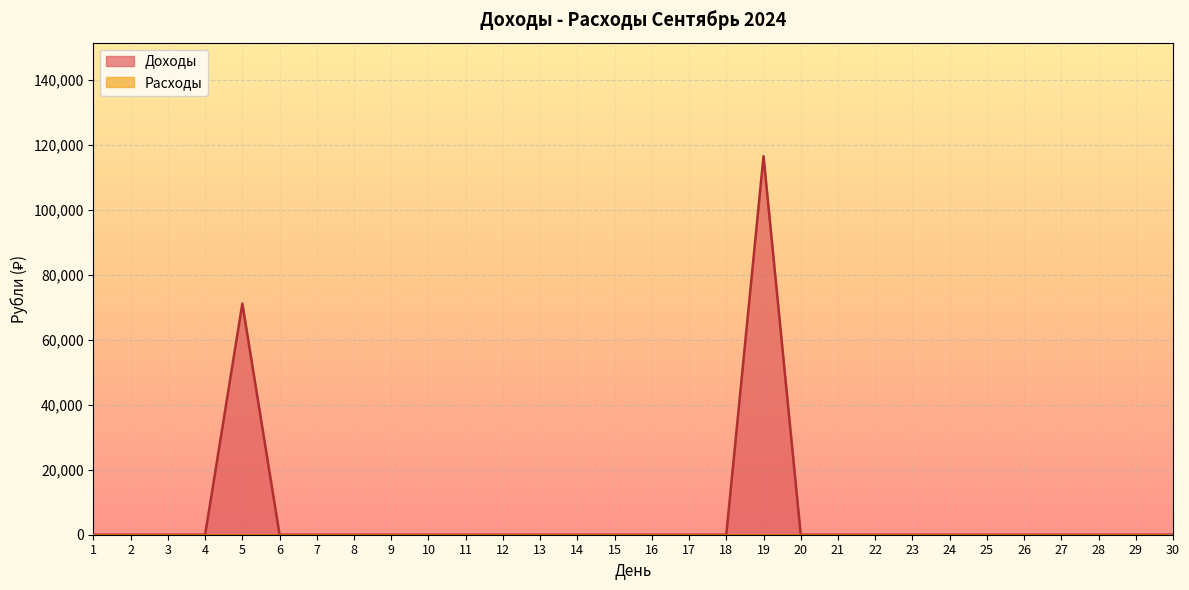

What is the difference between the maximum and minimum values?

116585.3